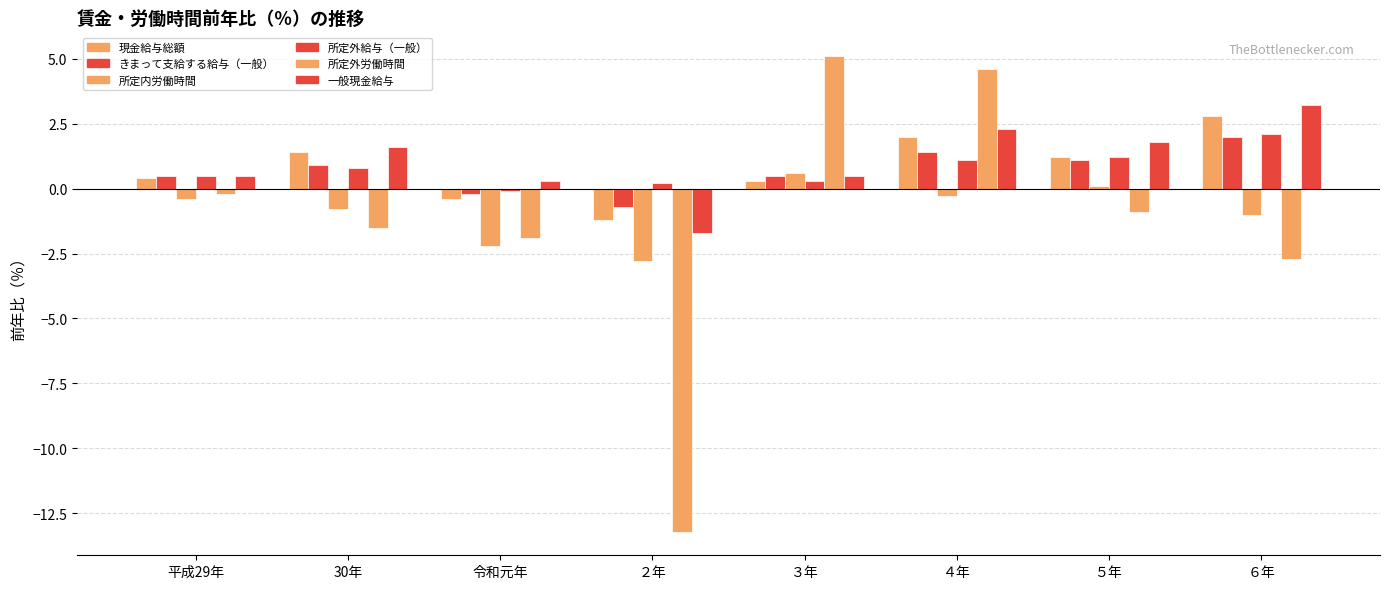

At which label is 一般現金給与 closest to 0?

令和元年